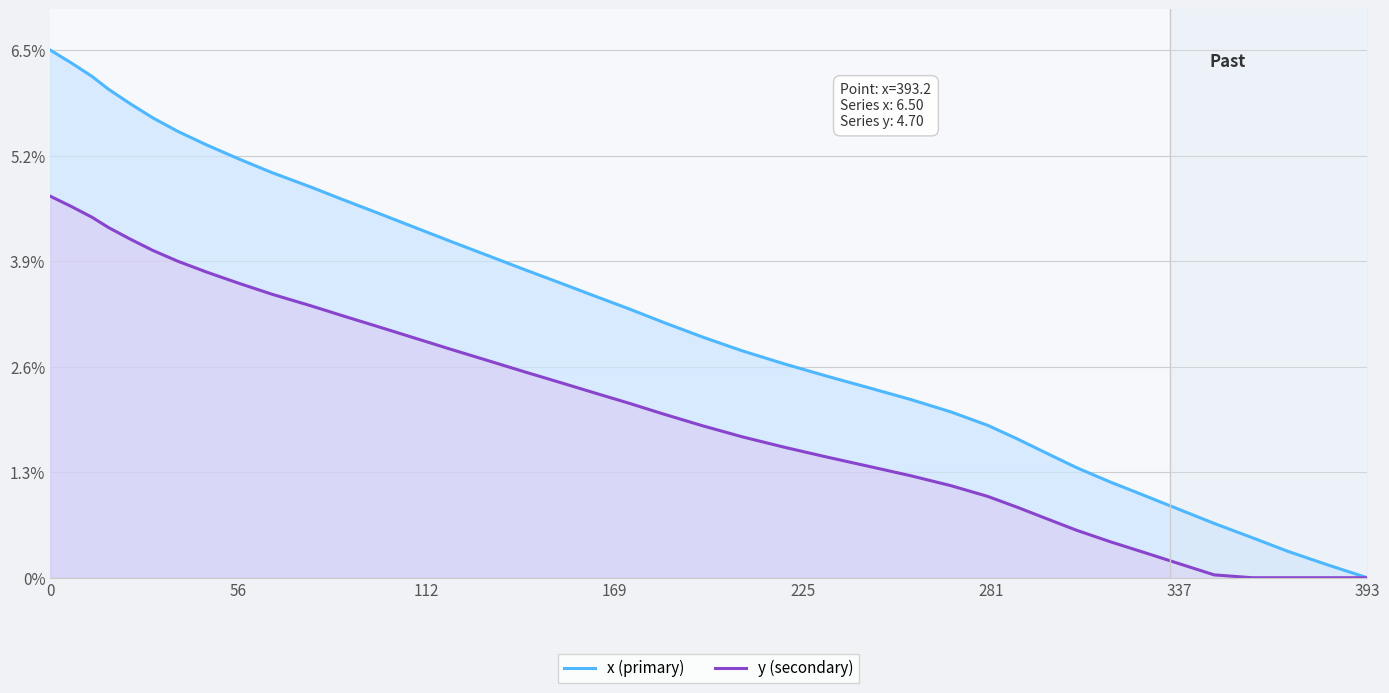

True or false: x (primary) and y (secondary) cross at least once.

False